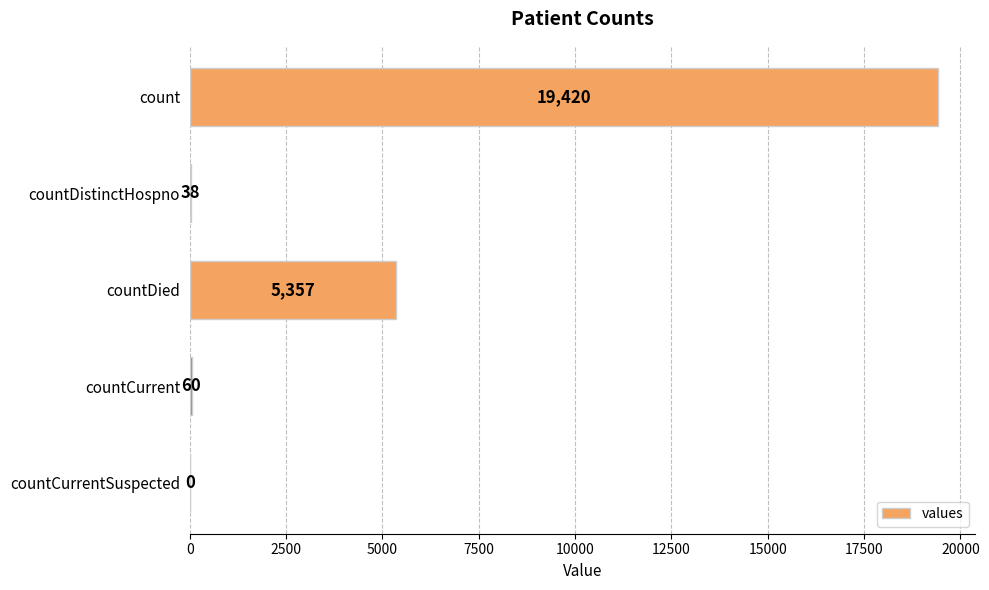

What is the maximum value shown in the chart?

19420